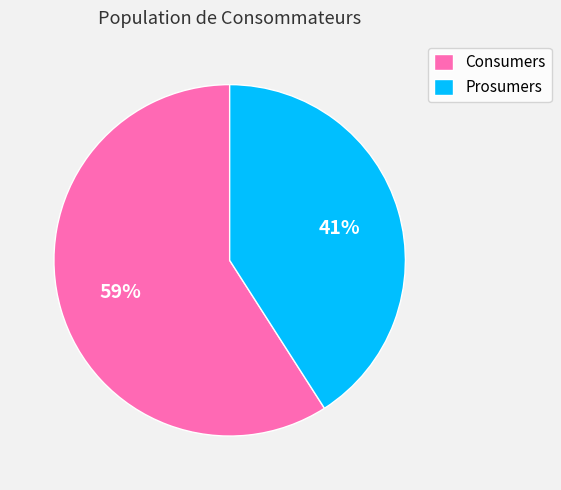

Count the number of slices in the pie.

2